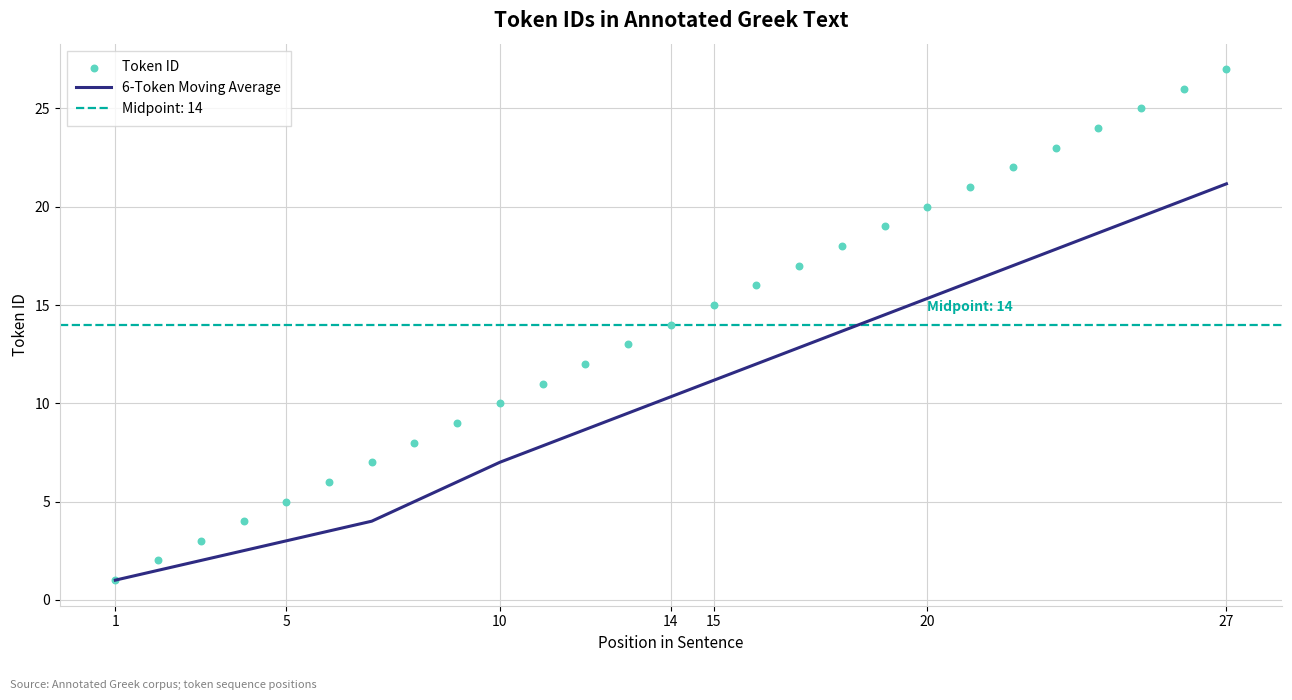

The 6-Token Moving Average series shows 11.2 at 15. True or false?

True